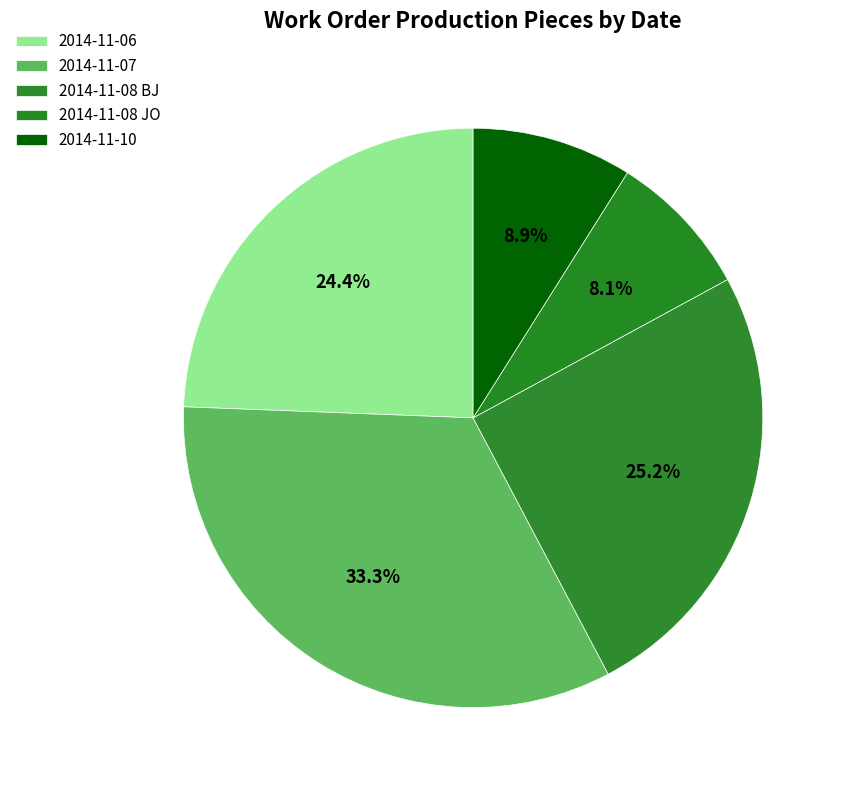

To the nearest percent, what is the difference between the 2014-11-07 and 2014-11-10 slice percentages?

24%